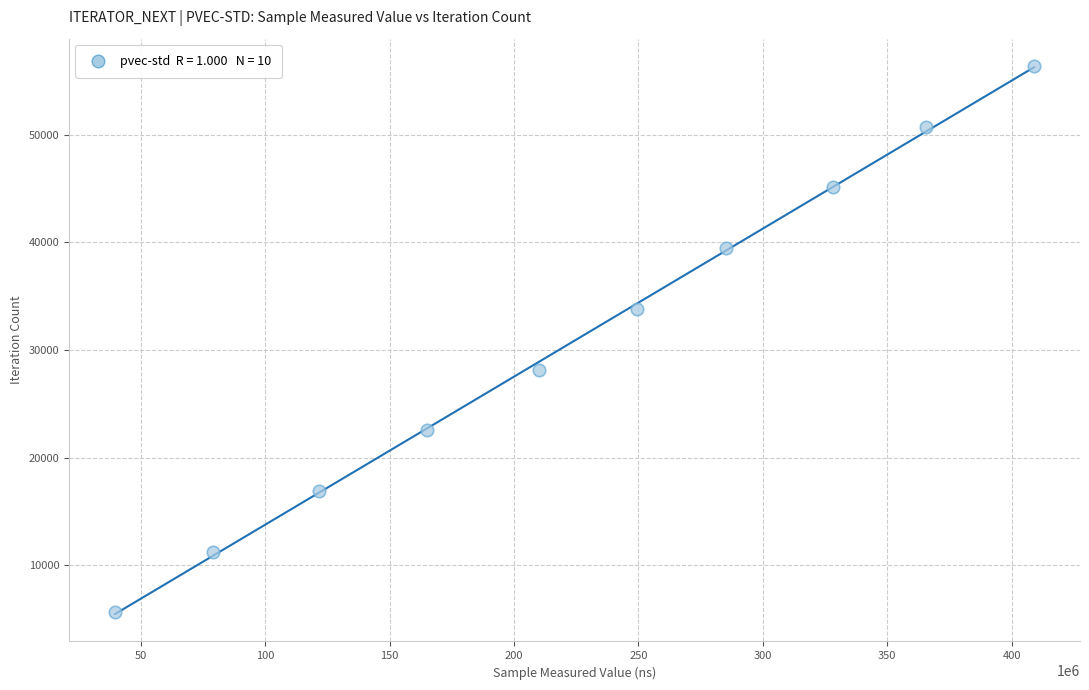

What is the range of X values (max minus min)?

369376487